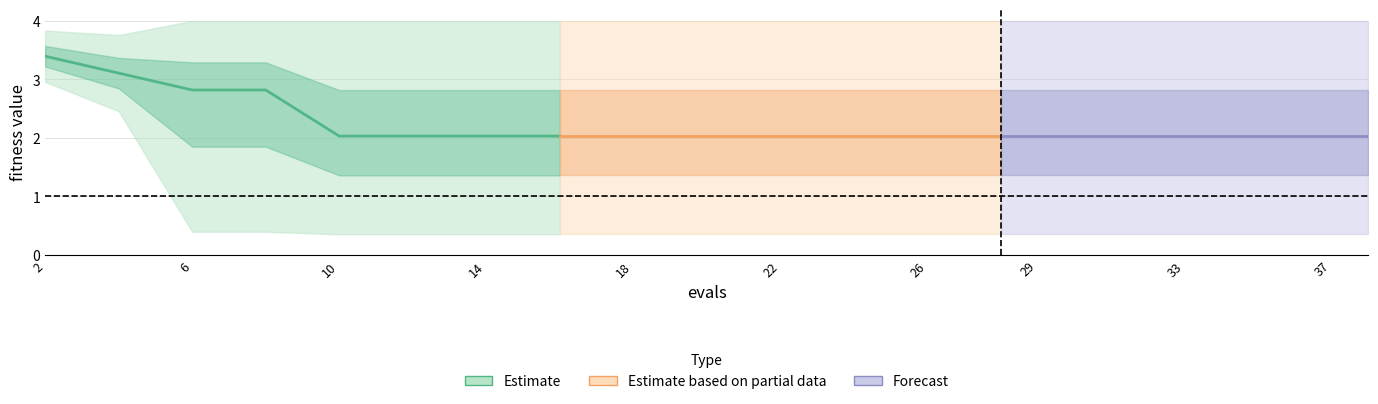

Rank the categories by mean value from lowest to highest.

10, 12, 14, 16, 18, 20, 22, 24, 26, 28, 29, 31, 33, 35, 37, 38, 6, 8, 4, 2